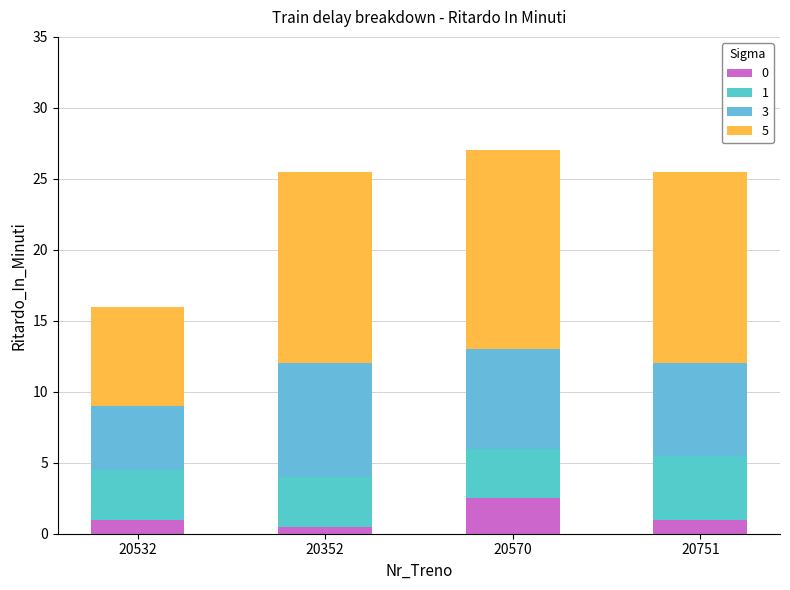

How many categories are shown in the chart?

4